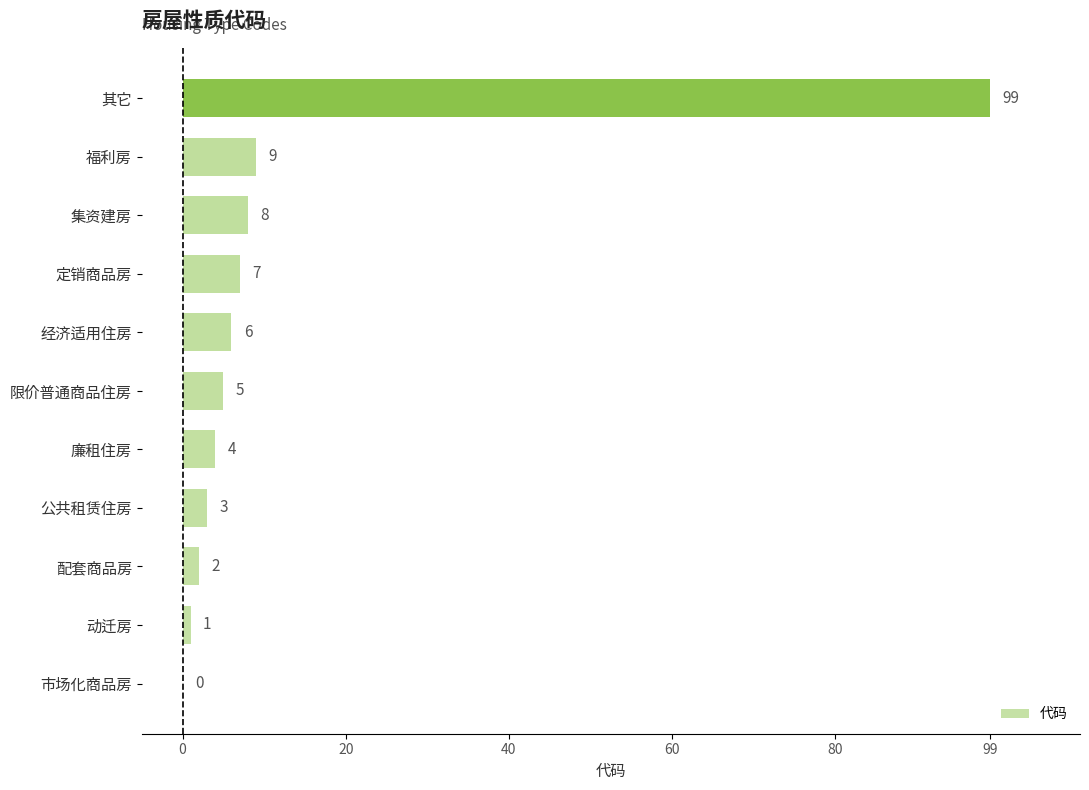

What is the greatest value displayed?

99